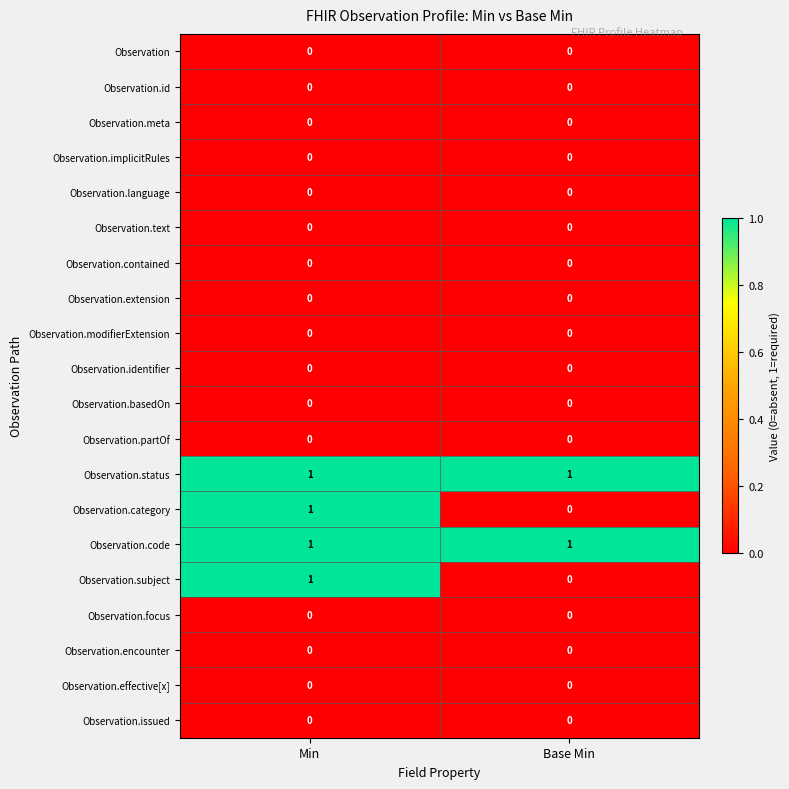

At which label does Observation.subject reach its minimum?

Base Min